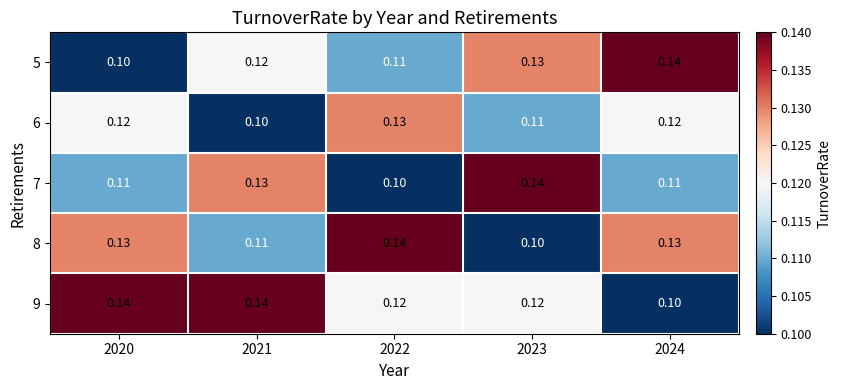

Is the value of 5 at 2022 greater than the value of 8 at 2023?

Yes